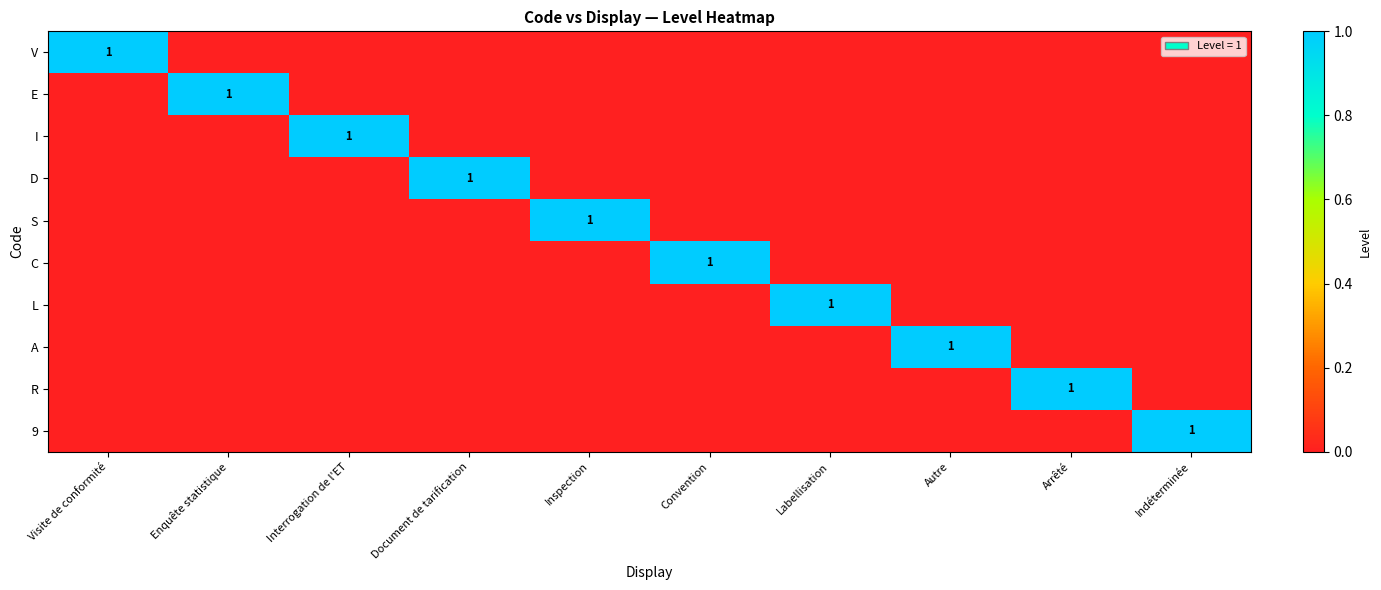

At which category does the chart reach its peak across all series?

Visite de conformité